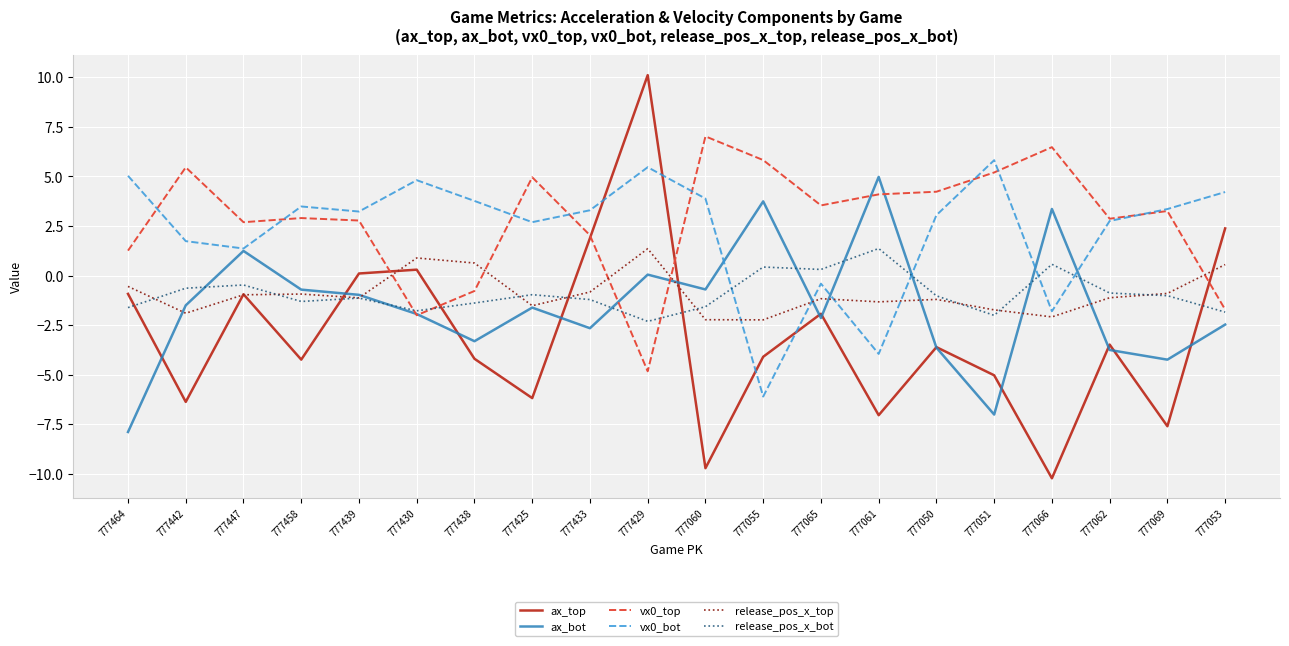

Which series has the largest range (max minus min)?

ax_top